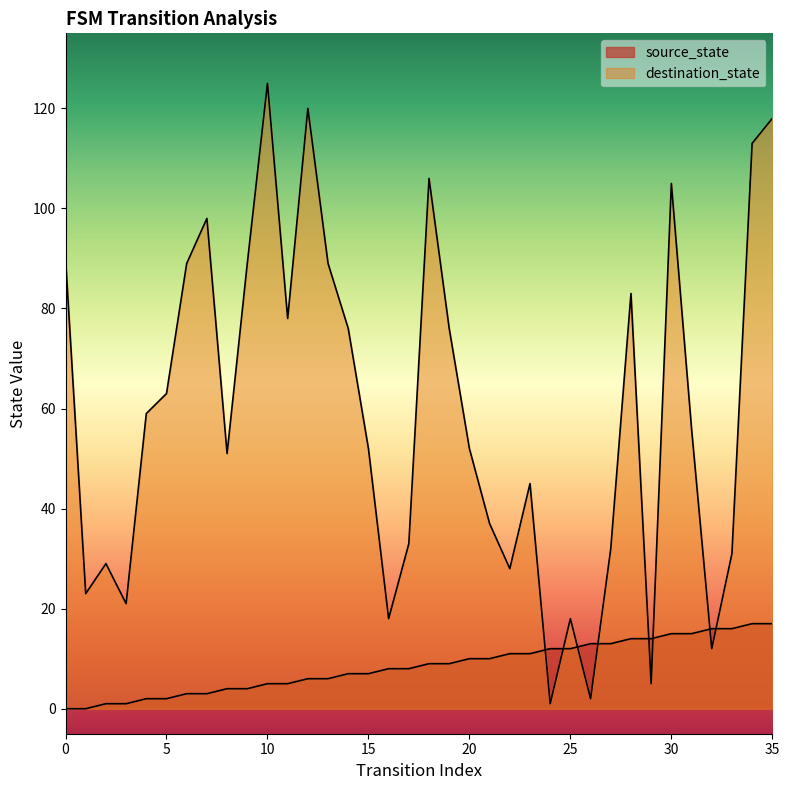

True or false: destination_state has more than 0 interior local peaks.

True